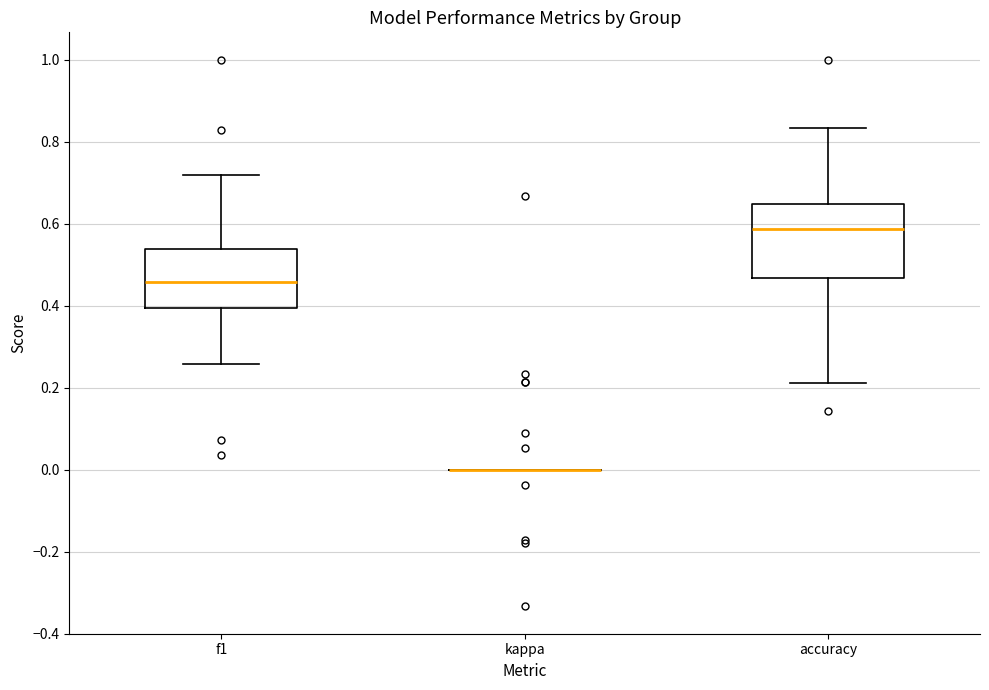

Reading left to right, read every box against the y-axis: the position of its median line, the range the box covers, and the ends of its whiskers. The values are not printed on the chart, so give them approximately, as read against the axis.

f1: median 0.46, box 0.40 to 0.54, whiskers 0.26 to 0.72
kappa: box collapsed to a line at 0.00, whiskers 0.00 to 0.00
accuracy: median 0.58, box 0.46 to 0.64, whiskers 0.22 to 0.84